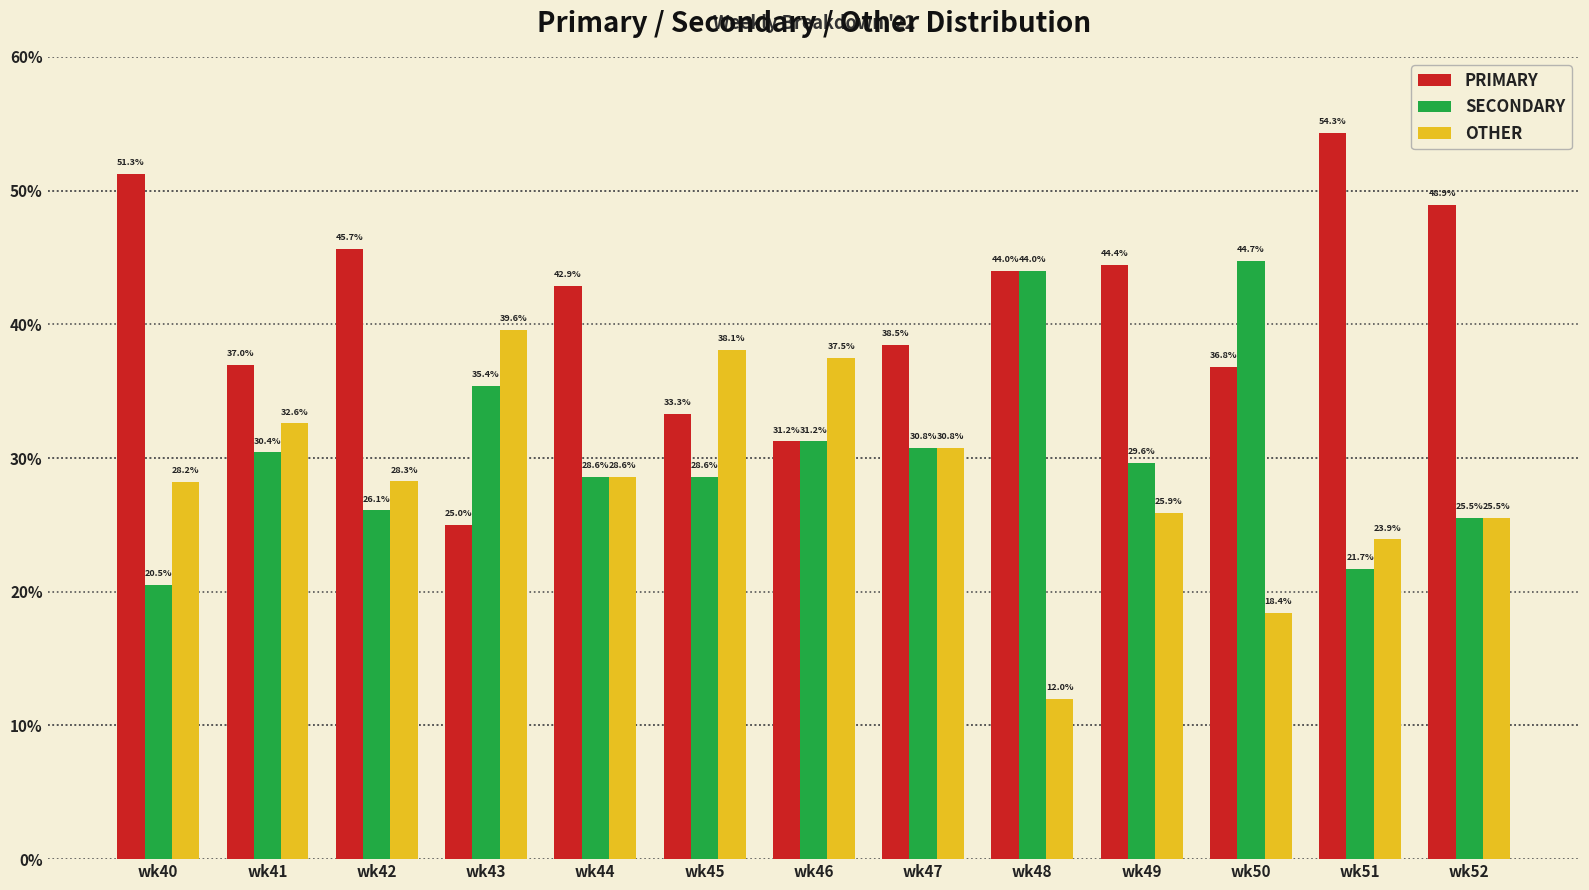

What is the greatest value displayed?

54.3